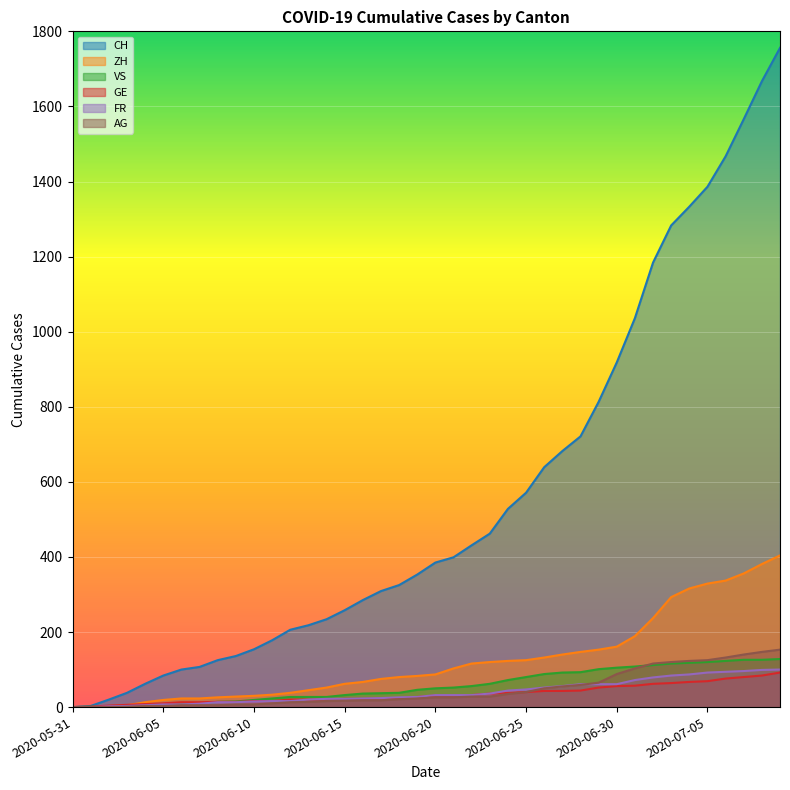

Which has a higher value, 2020-06-03 or 2020-07-09?

2020-07-09